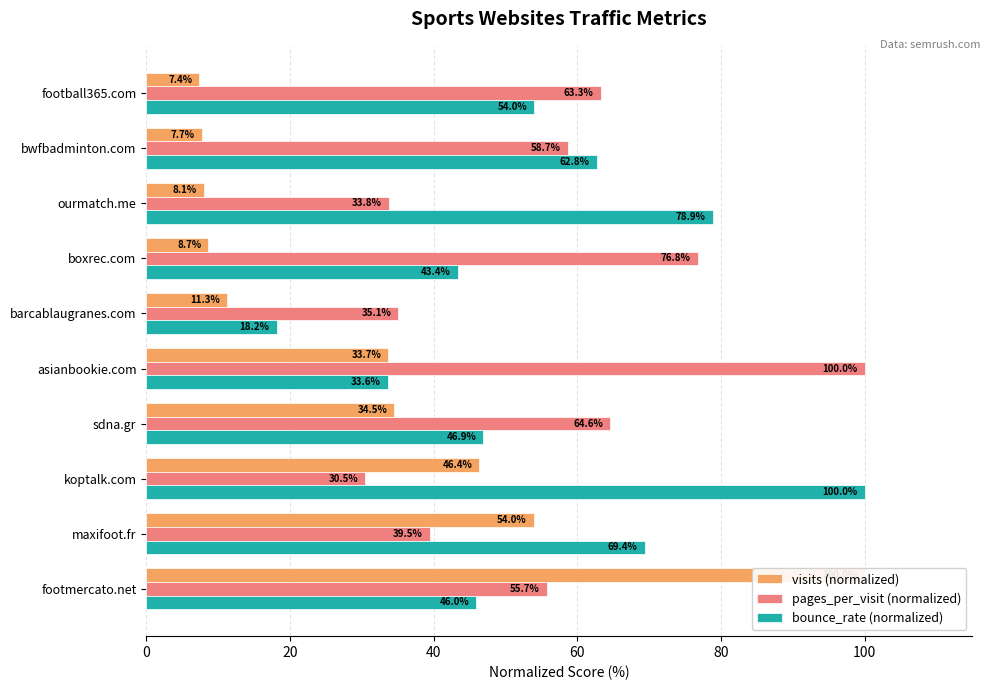

Between boxrec.com and football365.com, which series saw the biggest shift?

pages_per_visit (normalized)